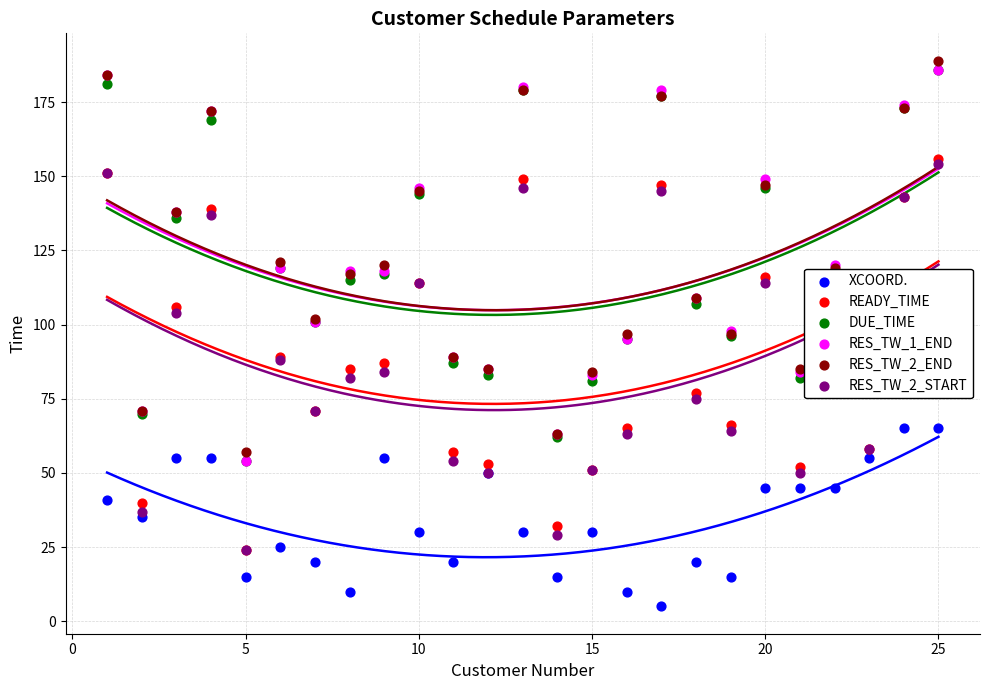

Which series contains the lowest Y value?

XCOORD.